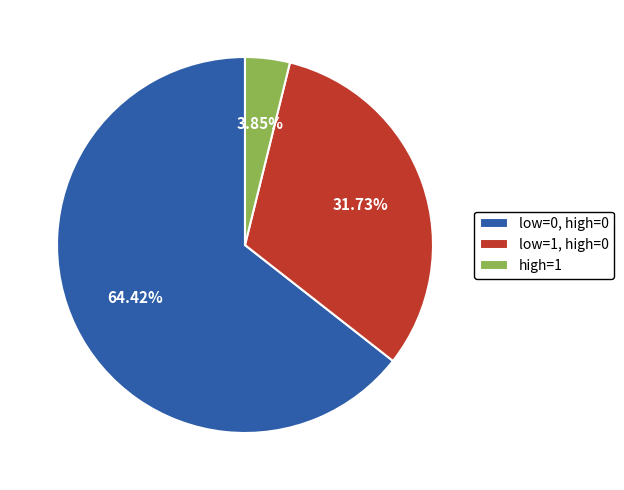

Is there a majority slice in this chart?

Yes